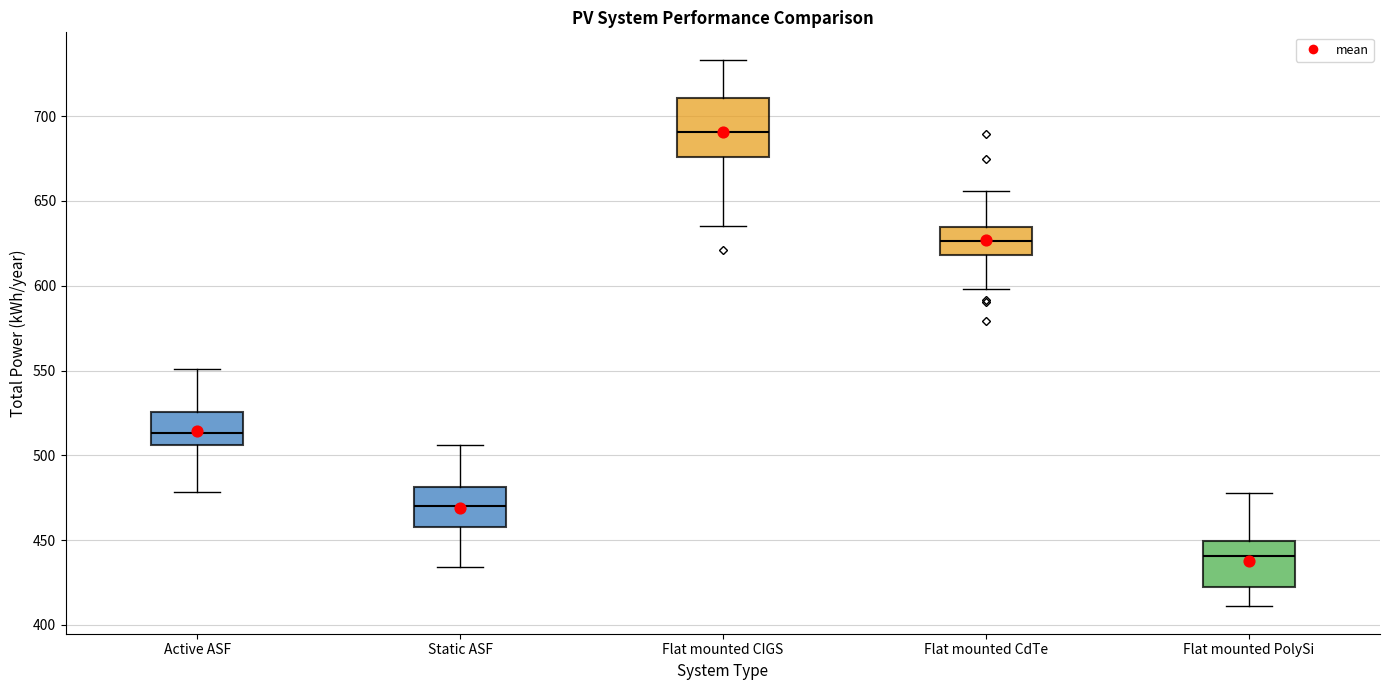

Where does the upper whisker of the box for Active ASF end on the y-axis? The values are not printed on the chart, so give them approximately, as read against the axis.

550